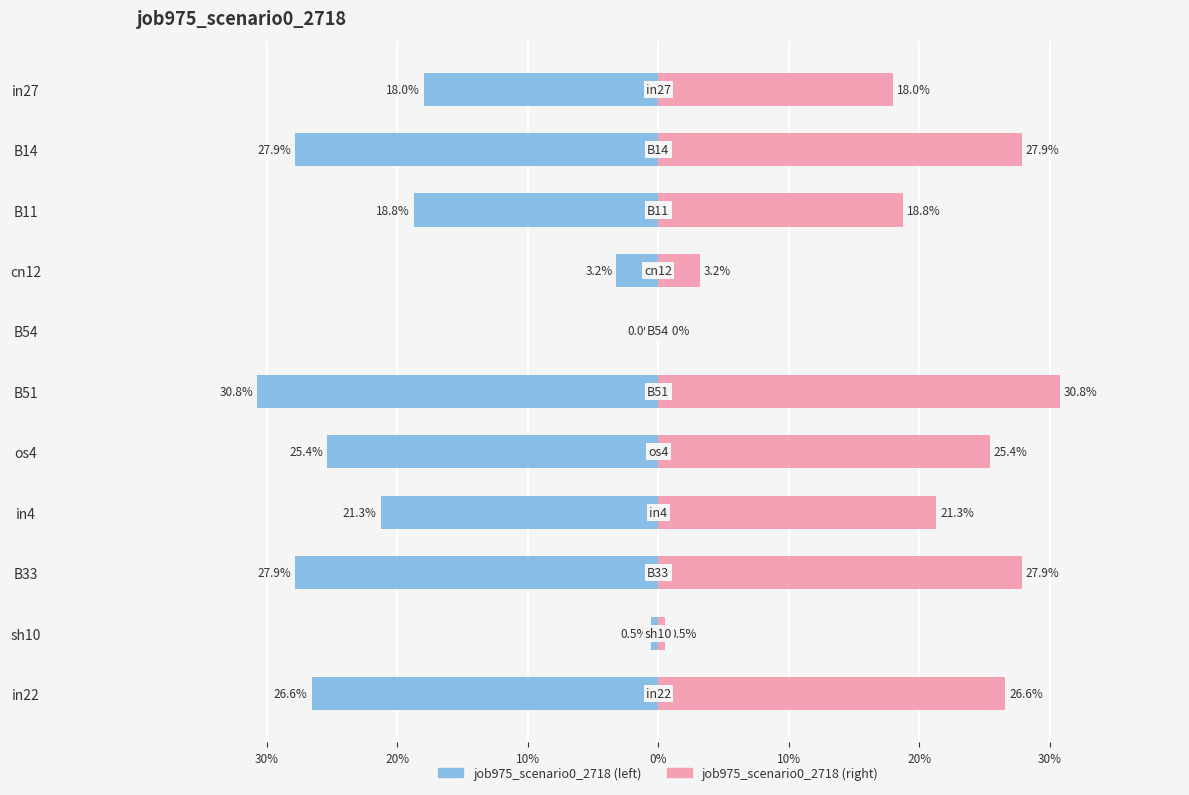

The value of job975_scenario0_2718 (left) at sh10 is -0.0. True or false?

False